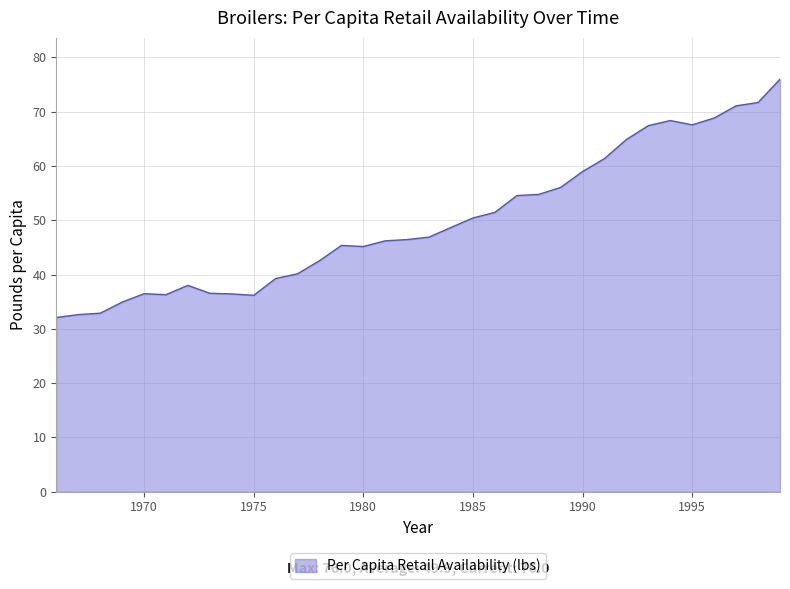

How many lines are shown in the chart?

1